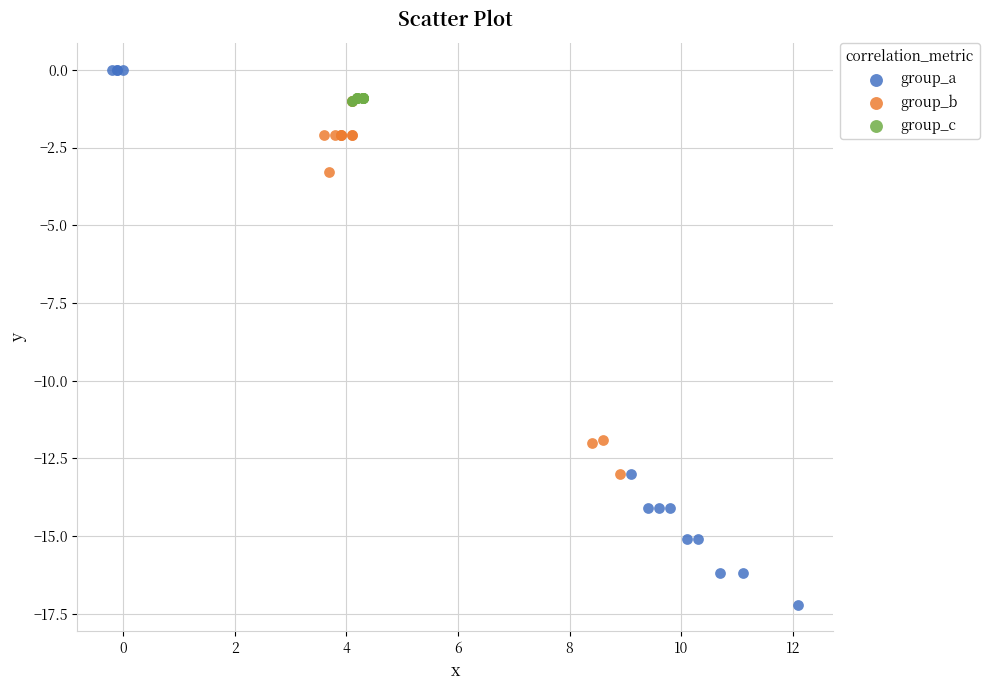

Which series has the widest spread of Y values?

group_a